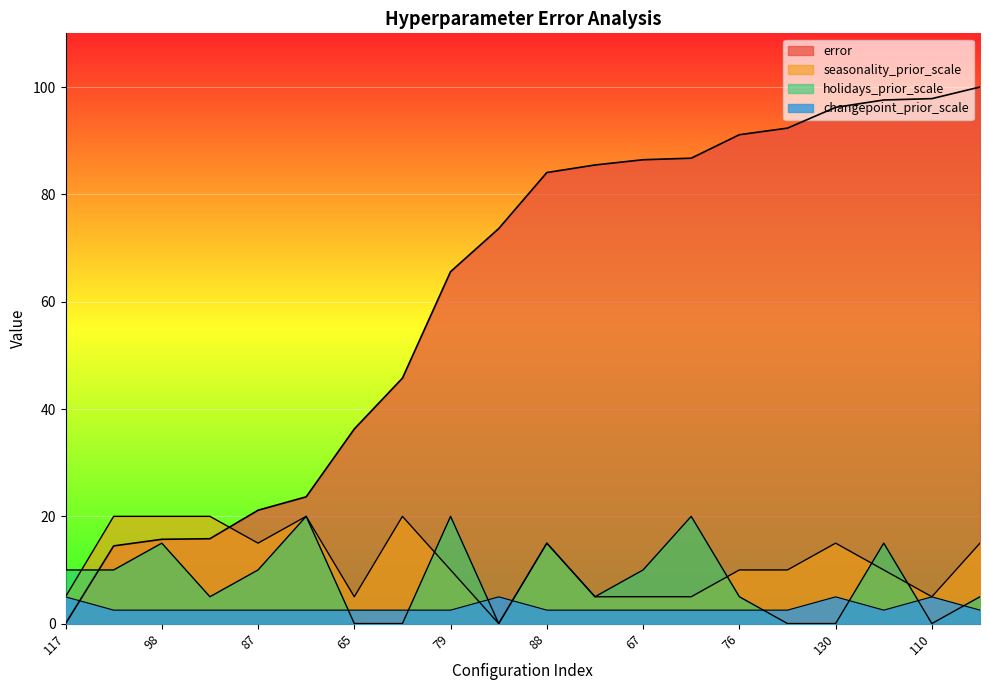

What is the value of the holidays_prior_scale point at the 12th from the left?

5.0